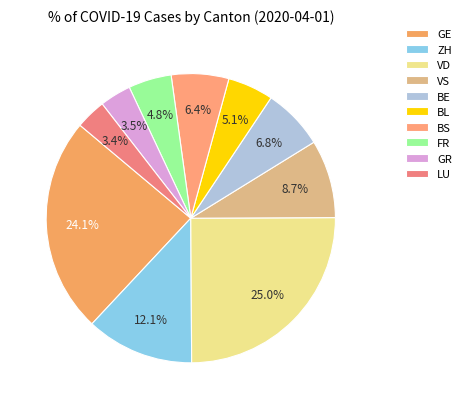

To the nearest percent, what is the difference between the largest and smallest slice percentages?

22%